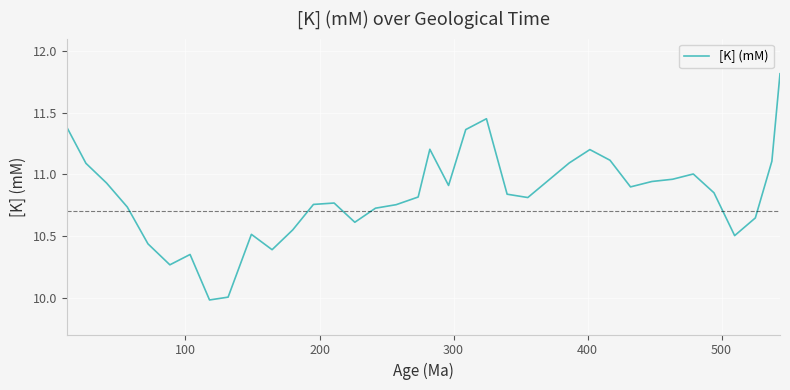

What is the smallest value displayed?

10.0